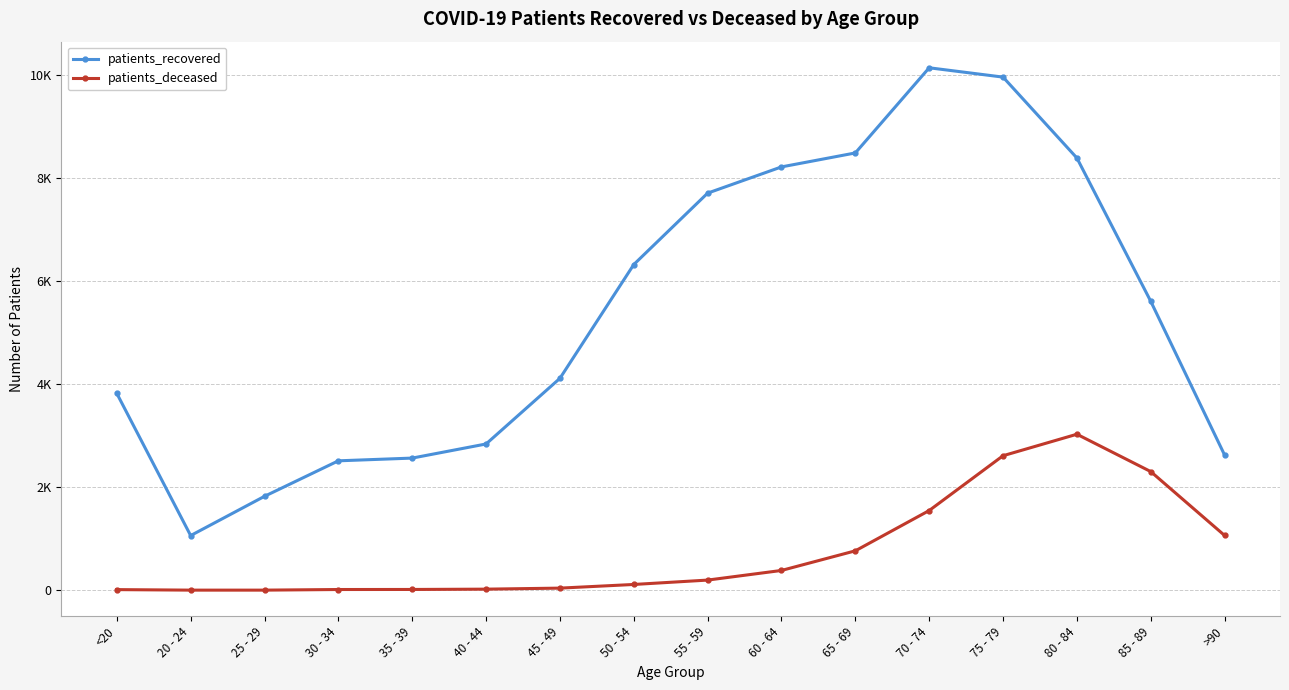

True or false: patients_recovered and patients_deceased cross at least once.

False